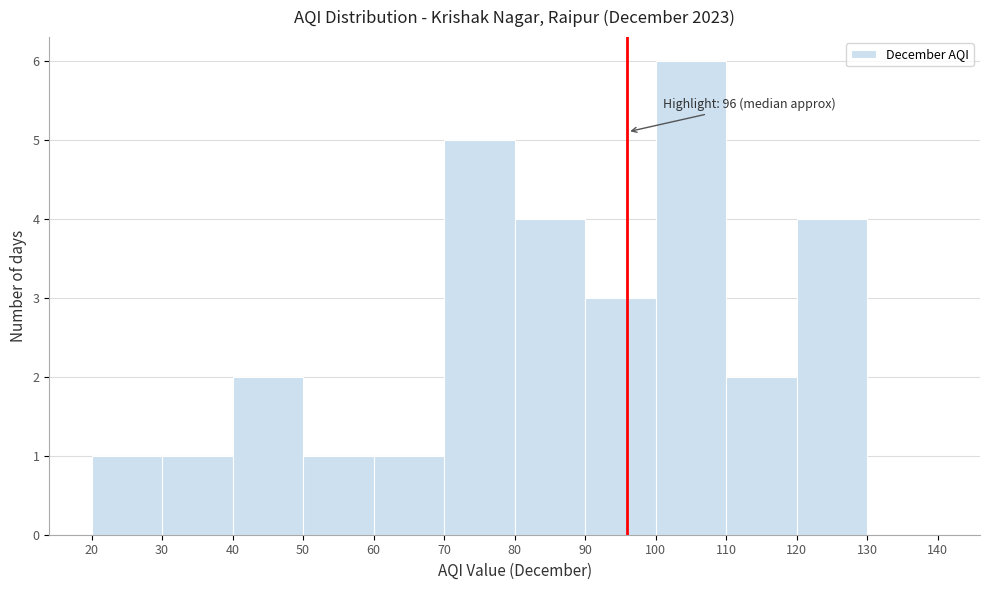

Which range on the x-axis has the tallest bar?

100 to 110